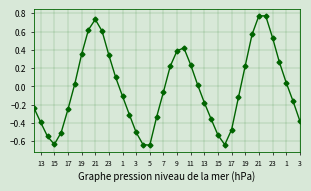

What is the difference between the maximum and minimum values?

1.4